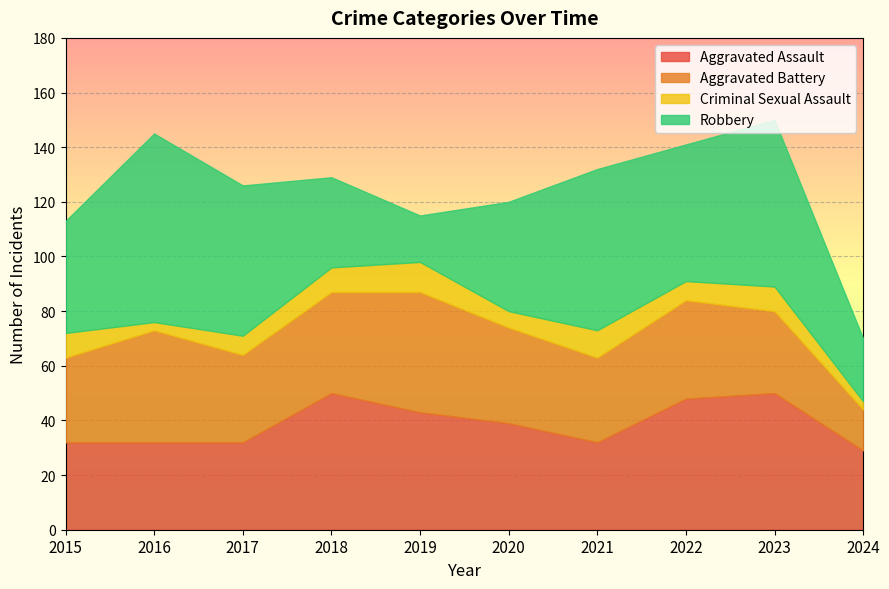

How many interior local valleys does the Robbery series have?

2